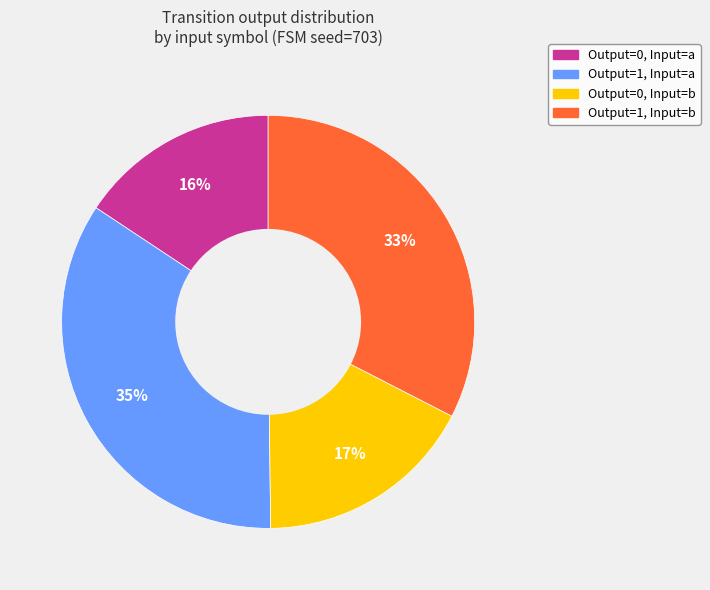

Count the number of slices in the pie.

4